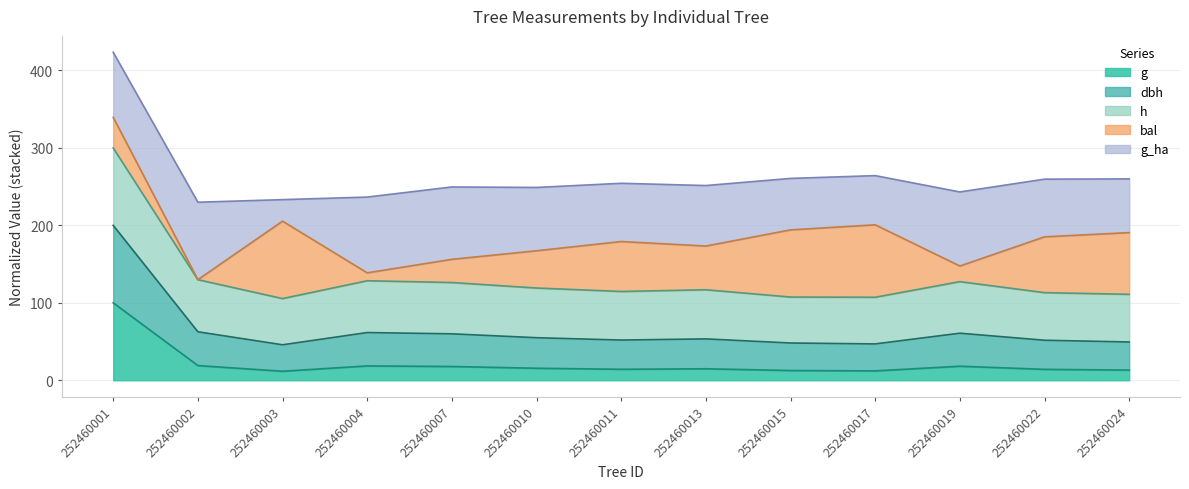

What is the minimum value for g?

11.7